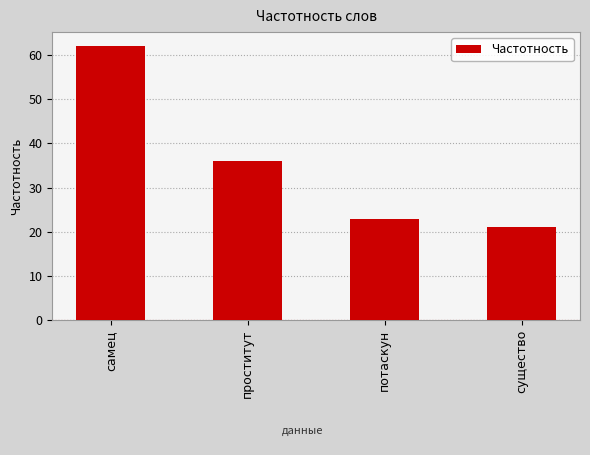

Where is the data nearest to the value 41?

проститут